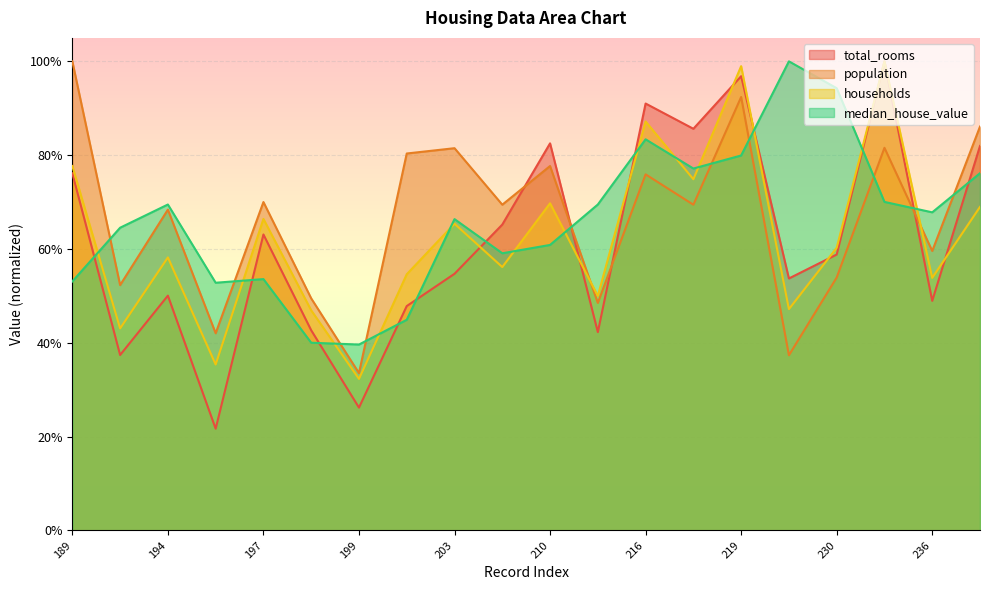

What is the greatest value displayed?

1.0